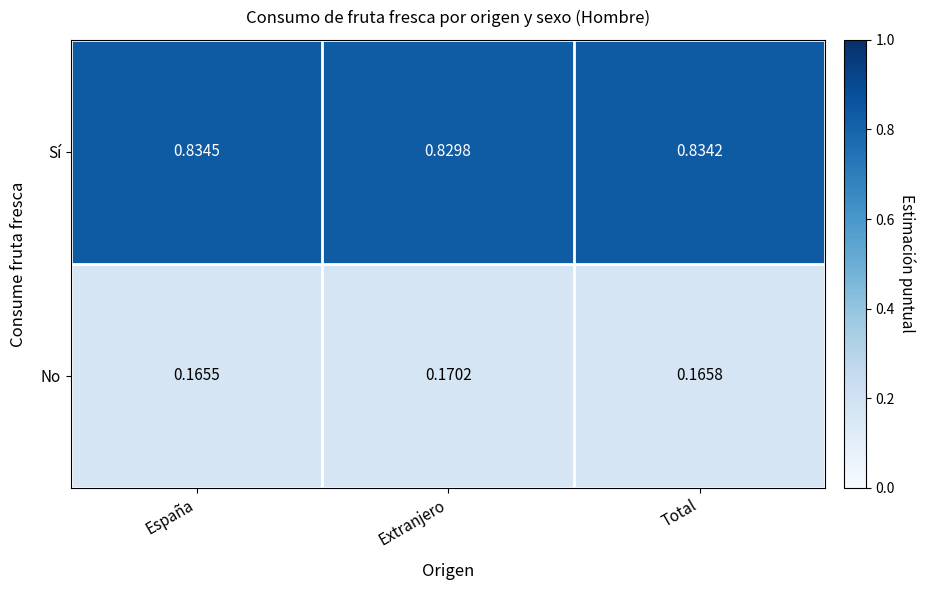

Where is Sí nearest to the value 0?

Extranjero